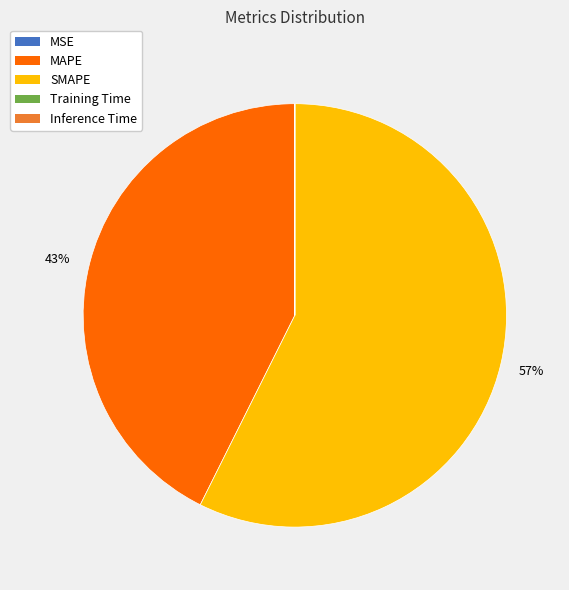

Is it true that MAPE is 30% of the pie?

False